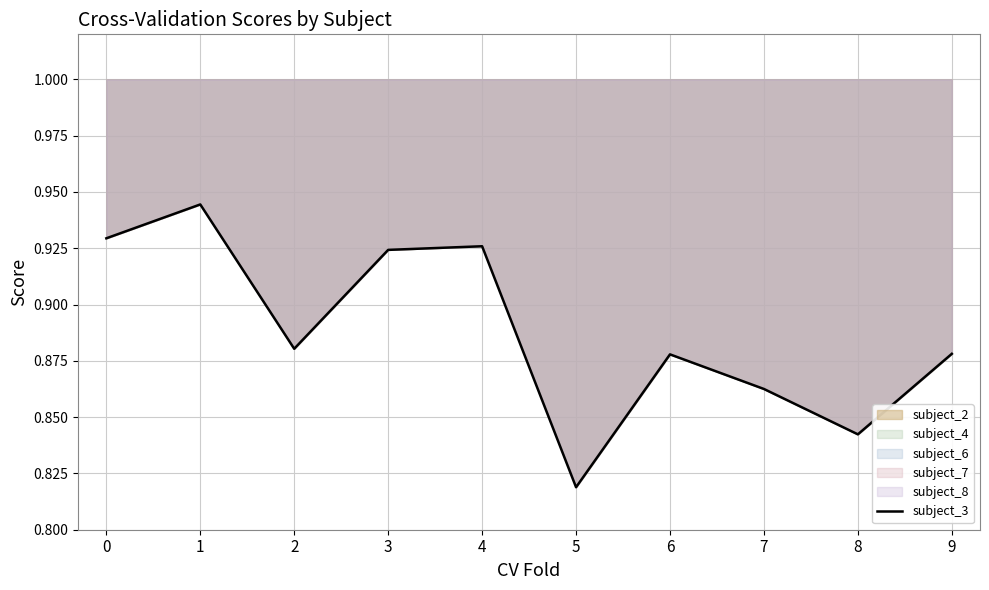

Reading left to right, what are all the values shown in this chart?

0.9	0.9	0.9	0.9	0.9	0.8	0.9	0.9	0.8	0.9